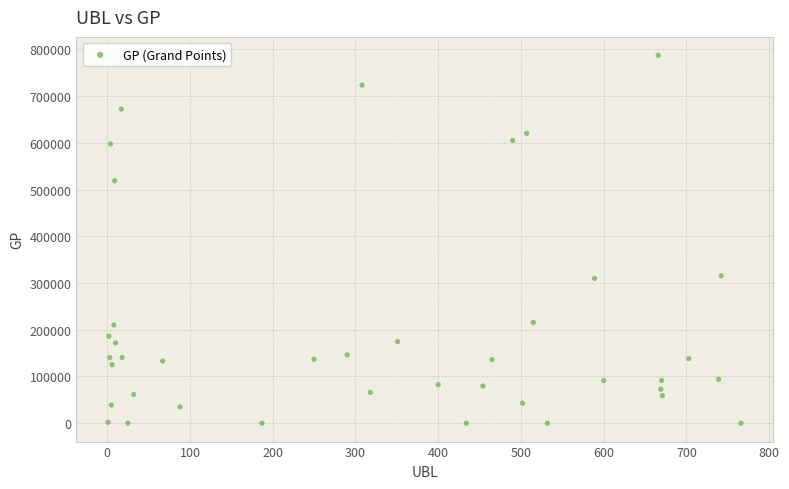

What is the range of Y values (max minus min)?

787429